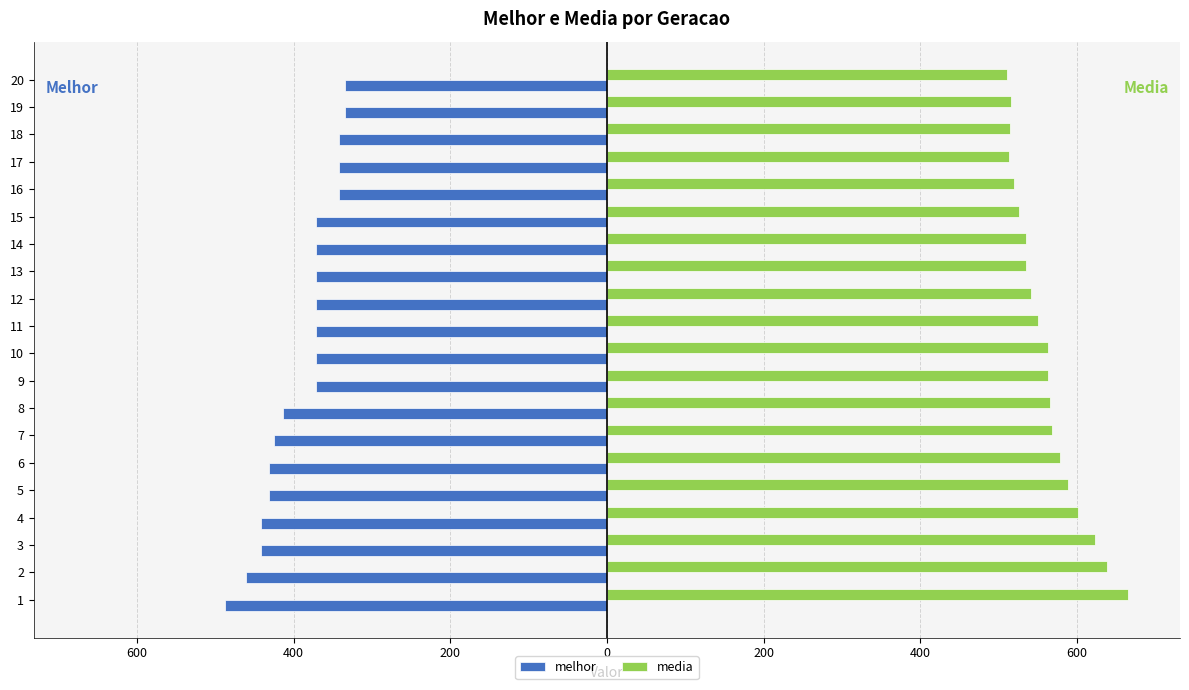

What are all the series names shown in the legend?

melhor, media